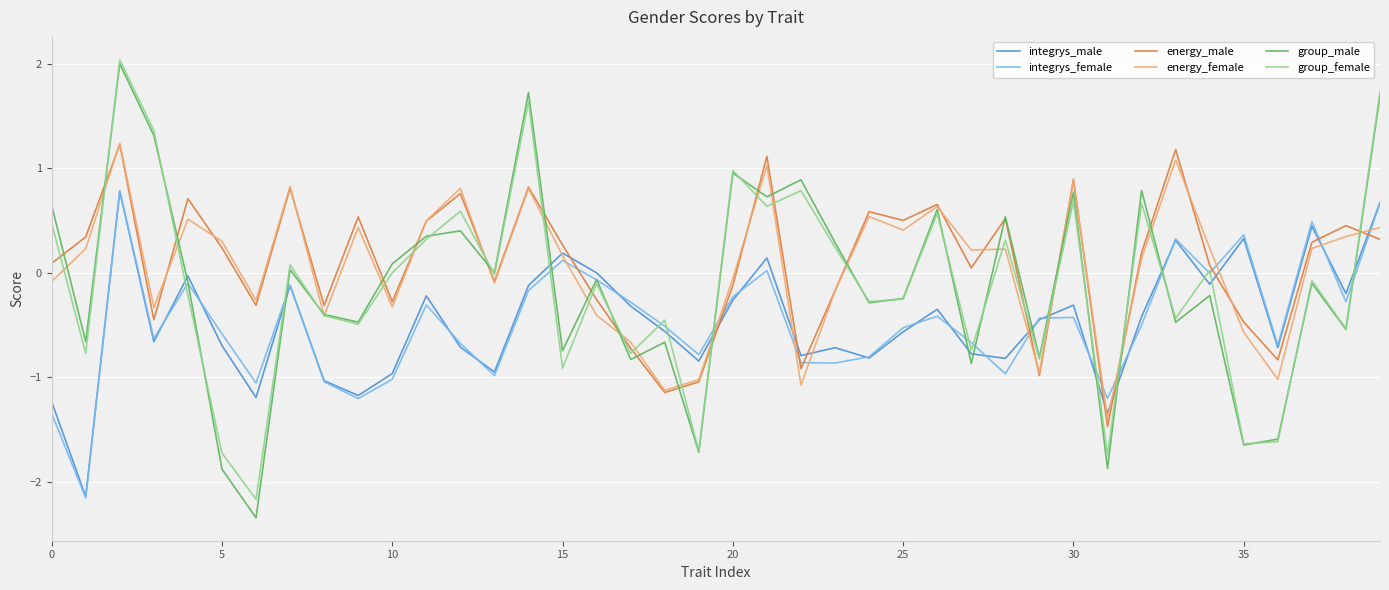

What are all the series names shown in the legend?

integrys_male, integrys_female, energy_male, energy_female, group_male, group_female